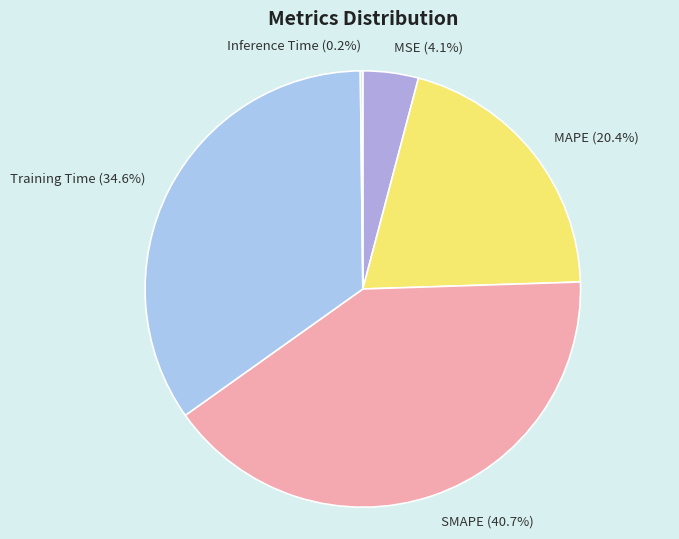

Which slice is the largest?

SMAPE